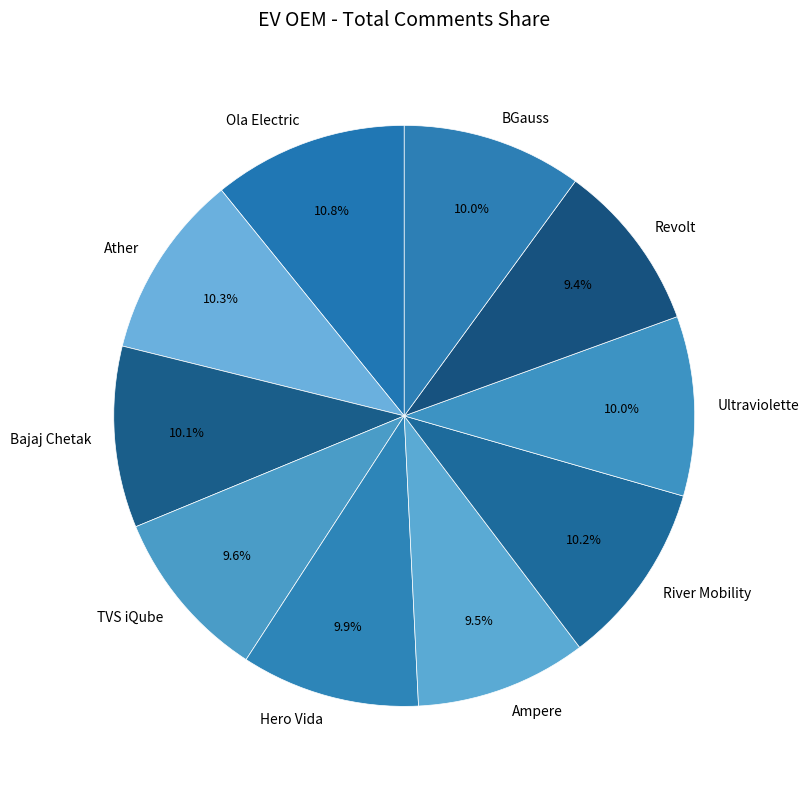

To the nearest percent, what percentage of the pie is TVS iQube?

10%